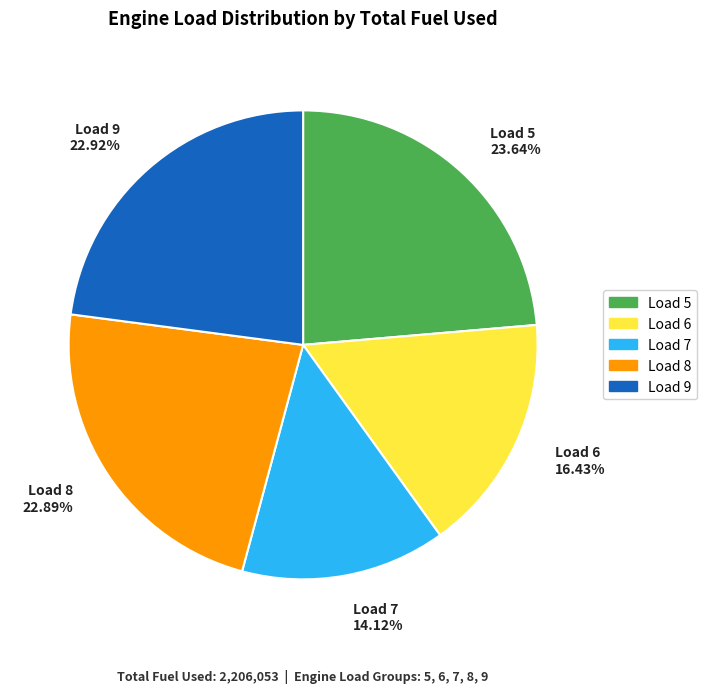

Is there a majority slice in this chart?

No